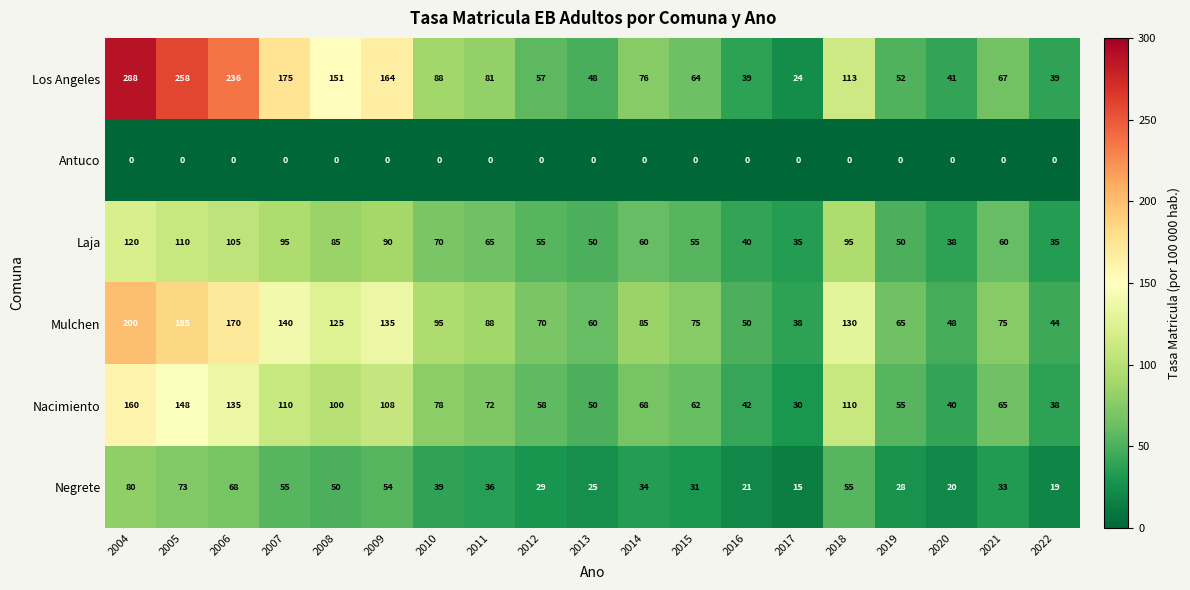

At which label is Negrete closest to 47?

2008